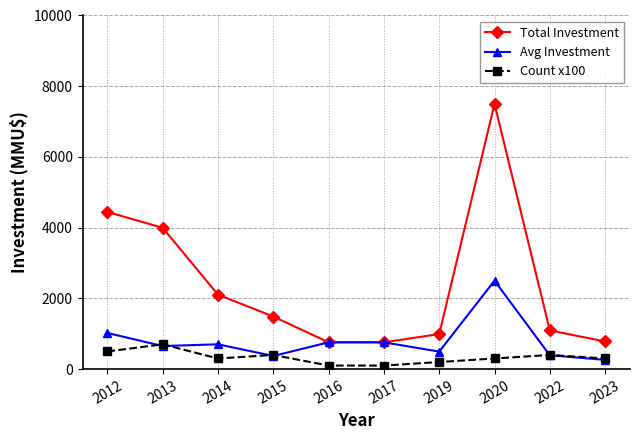

What is the difference between the second highest and second lowest values in the Count x100 series?

400